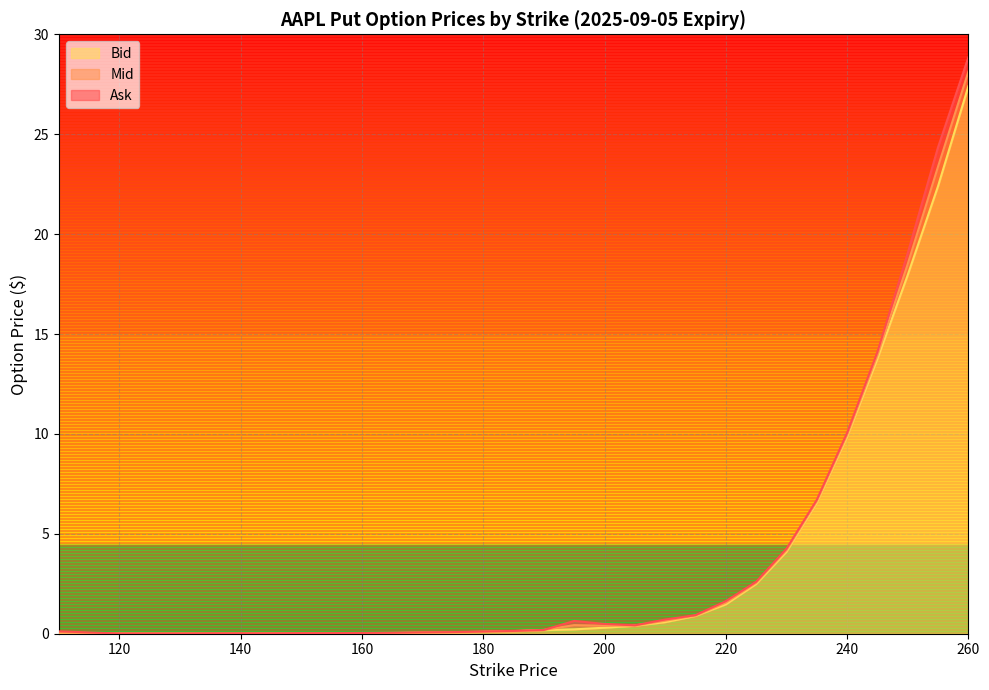

Reading left to right, extract all data points from this chart.

Bid: 0.0	0.0	0.0	0.0	0.0	0.0	0.0	0.0	0.0	0.0	0.0	0.1	0.1	0.1	0.1	0.2	0.2	0.3	0.4	0.6	0.9	1.5	2.5	4.1	6.5	9.8	13.8	17.9	22.4	27.4
Mid: 0.1	0.0	0.0	0.0	0.0	0.0	0.0	0.0	0.0	0.0	0.0	0.1	0.1	0.1	0.1	0.2	0.4	0.4	0.4	0.7	0.9	1.6	2.5	4.2	6.6	9.9	13.9	18.5	23.4	28.1
Ask: 0.1	0.0	0.0	0.0	0.0	0.0	0.0	0.0	0.0	0.0	0.1	0.1	0.1	0.1	0.1	0.2	0.6	0.5	0.4	0.7	0.9	1.6	2.6	4.2	6.7	10.1	14.1	19.1	24.4	28.9